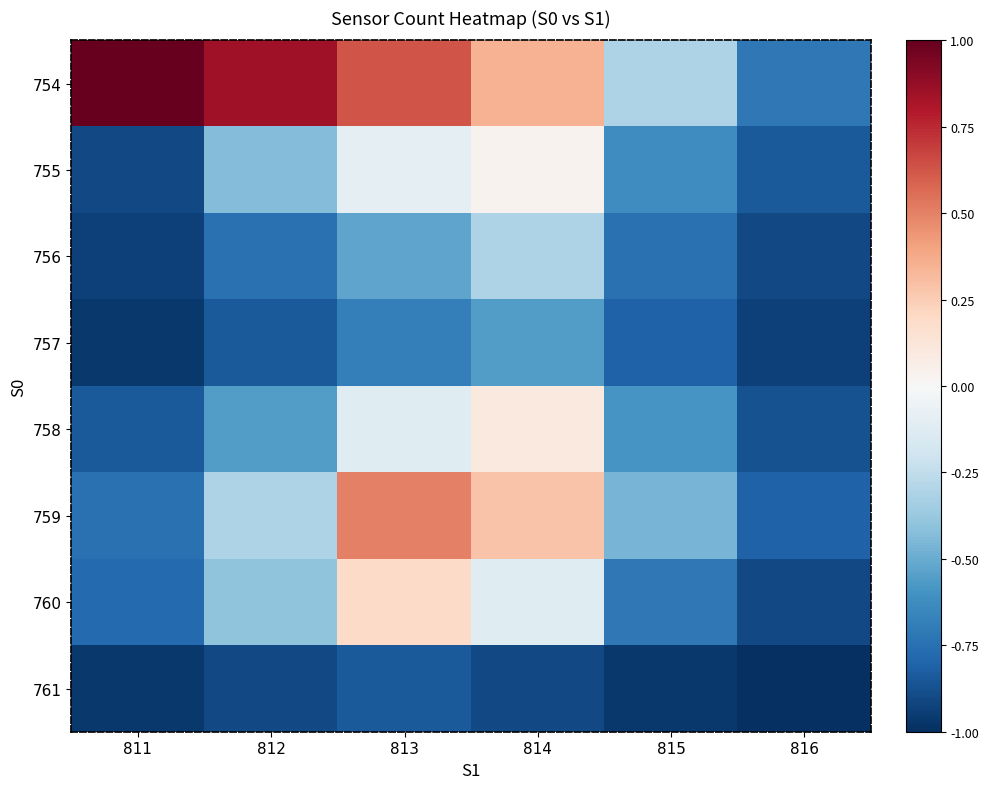

Which has a higher value, 813 or 815?

813